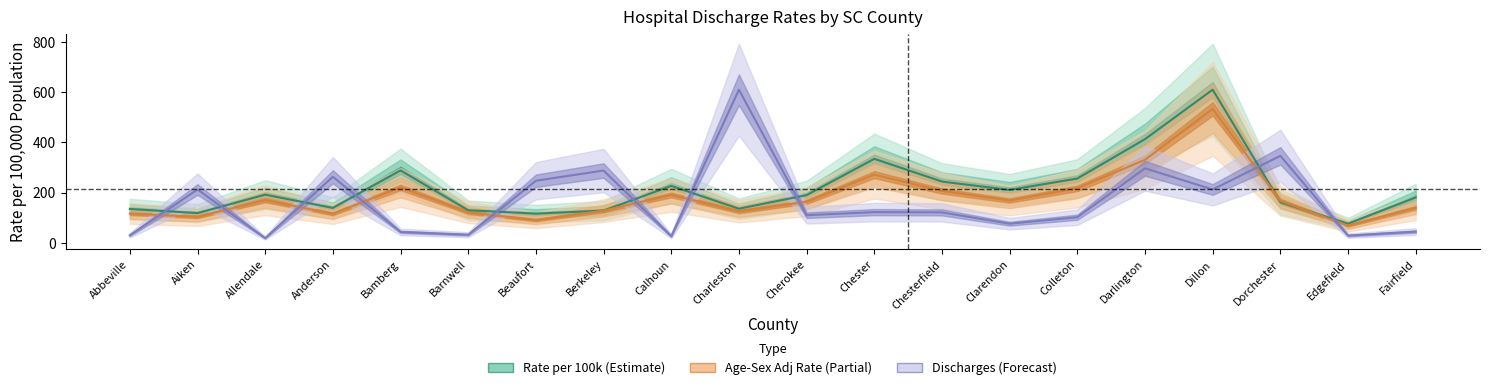

Between which two adjacent categories do Rate per 100k and Age-Sex Adj Rate first intersect?

Dillon and Dorchester